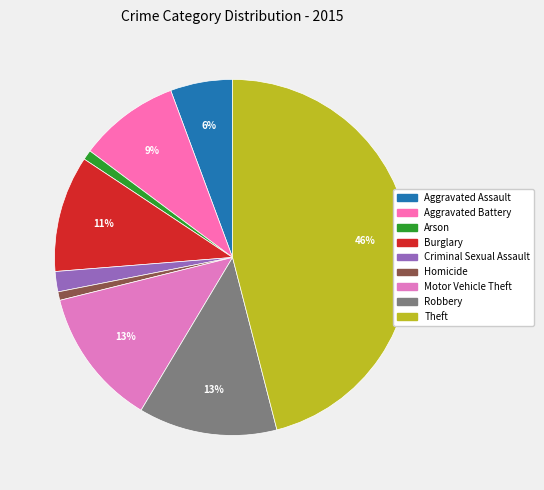

True or false: Robbery accounts for 25% of the total.

False